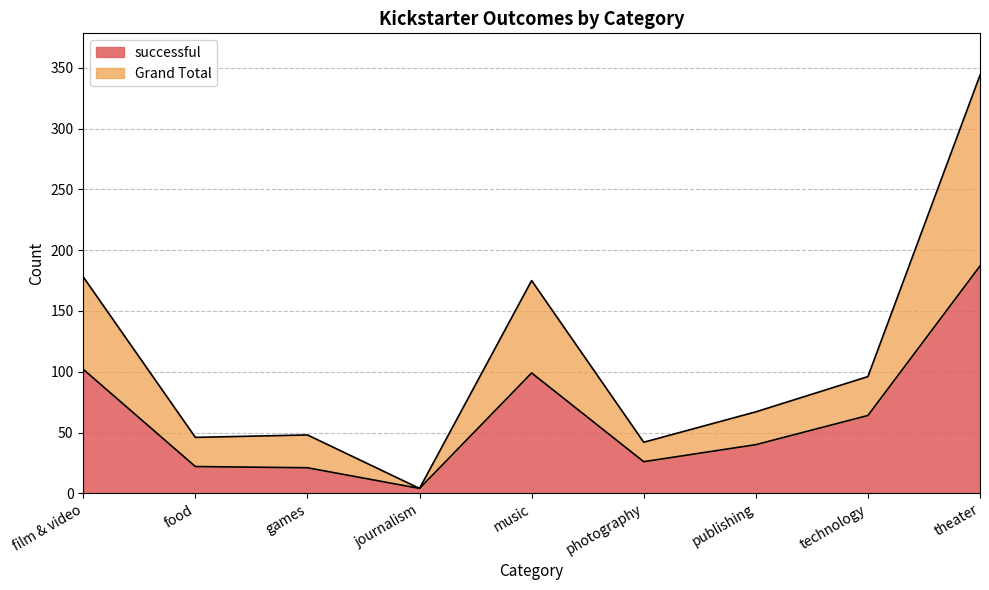

What are all the series names shown in the legend?

successful, Grand Total